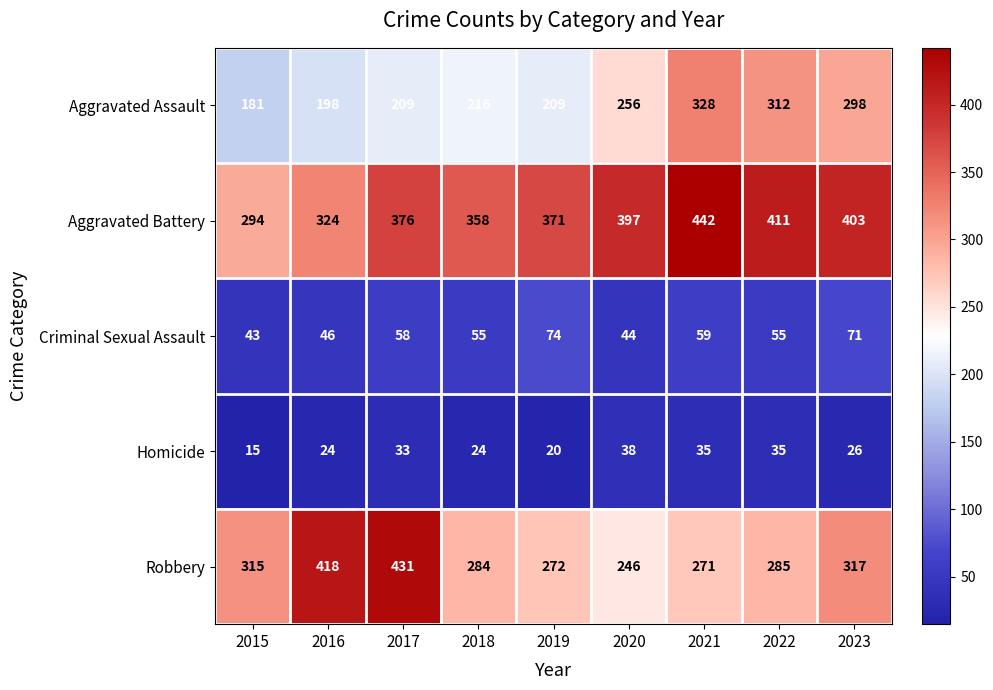

Is it true that Aggravated Assault equals 79 at 2022?

False